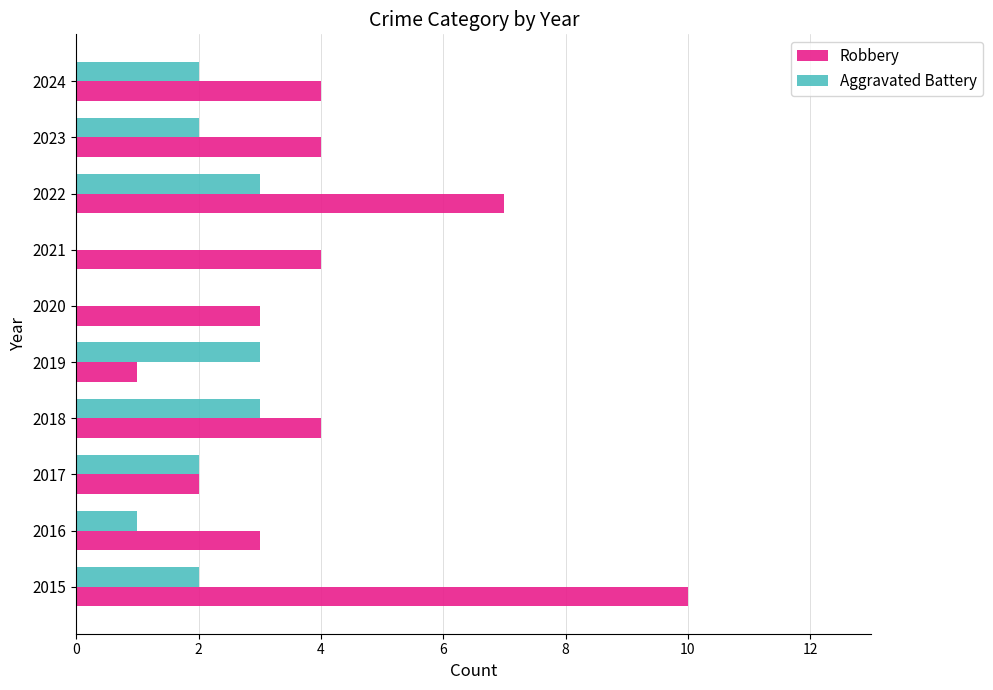

What is the sum of all Robbery values?

42